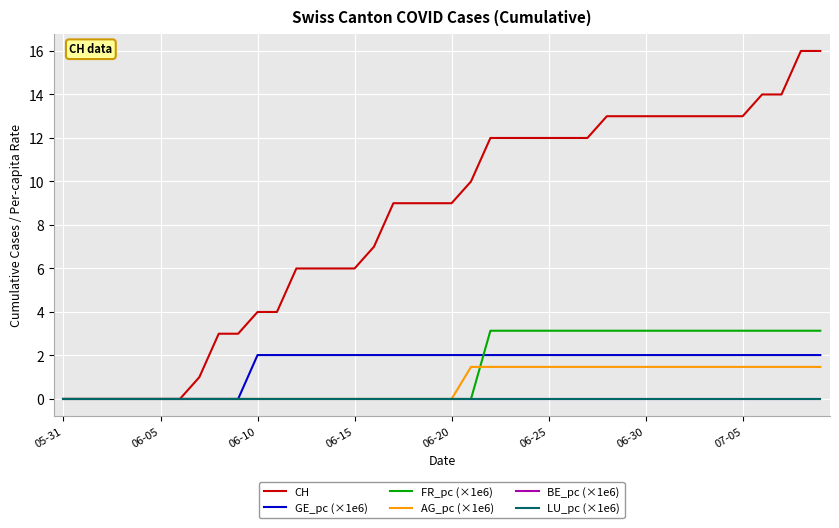

True or false: FR_pc (×1e6) and LU_pc (×1e6) intersect in this chart.

False